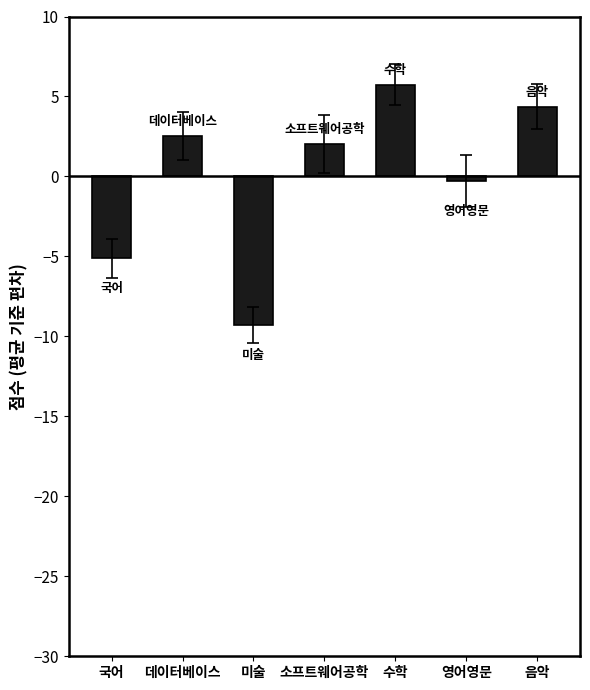

At which category does the chart reach its minimum across all series?

미술